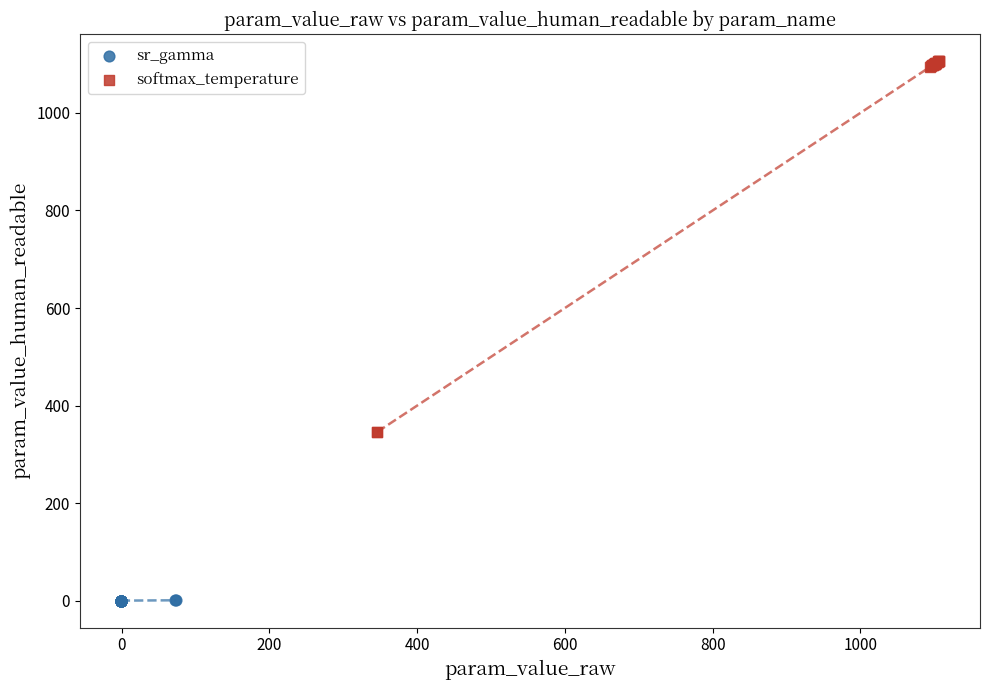

Which series reaches the maximum Y coordinate?

softmax_temperature